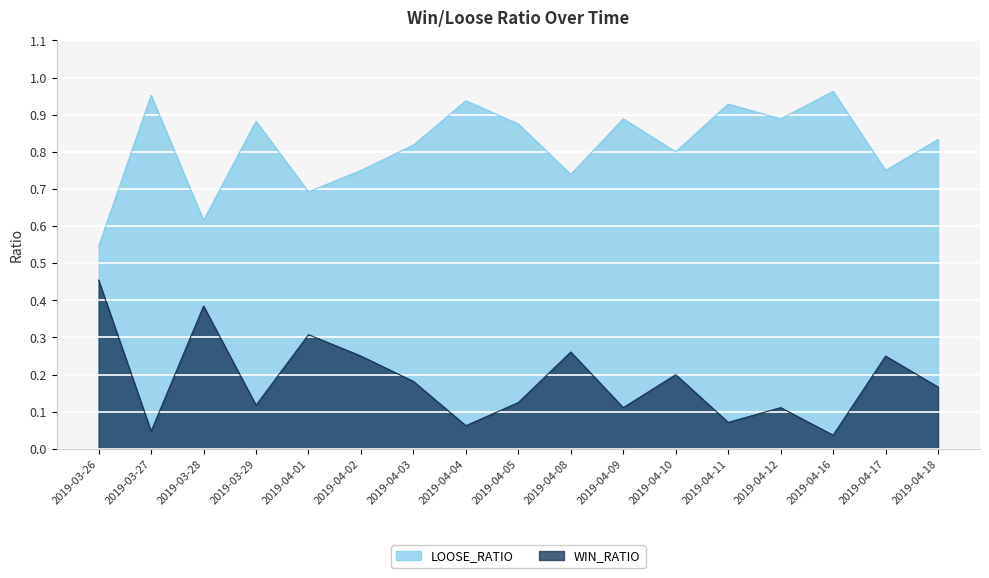

Is it true that WIN_RATIO equals 0.0 at 2019-03-27?

False